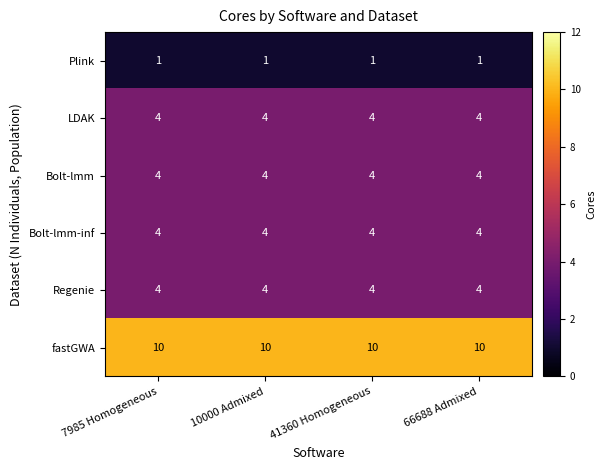

What is the sum of all LDAK values?

16